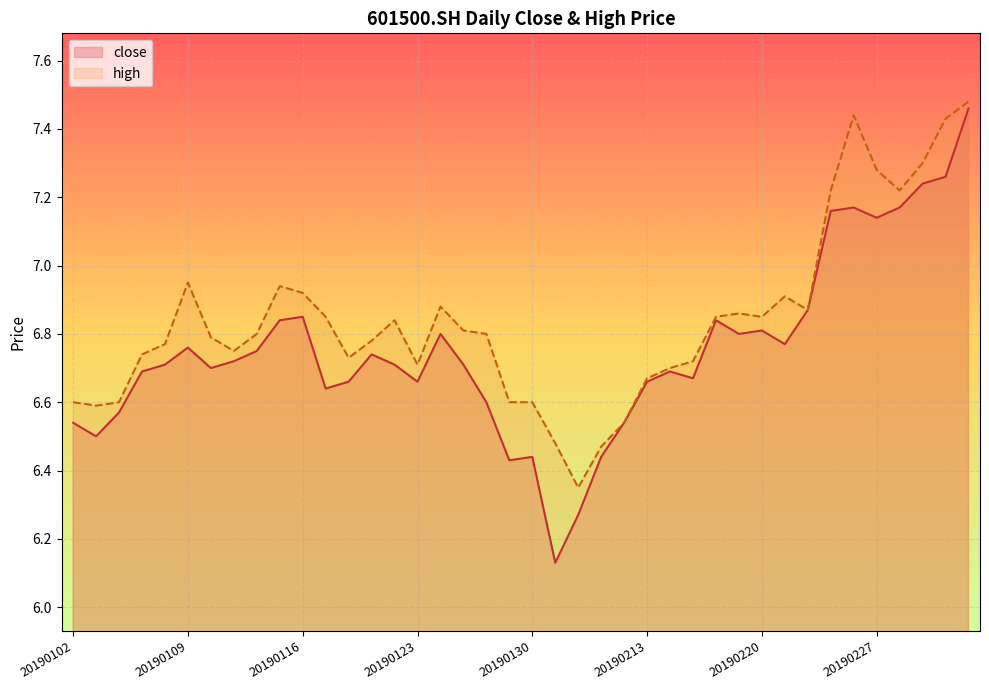

Which series has the widest spread of values?

close